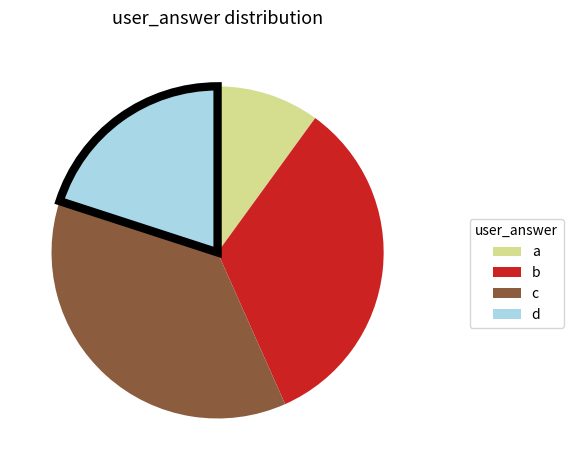

Combined, do b and d account for over 50%?

Yes